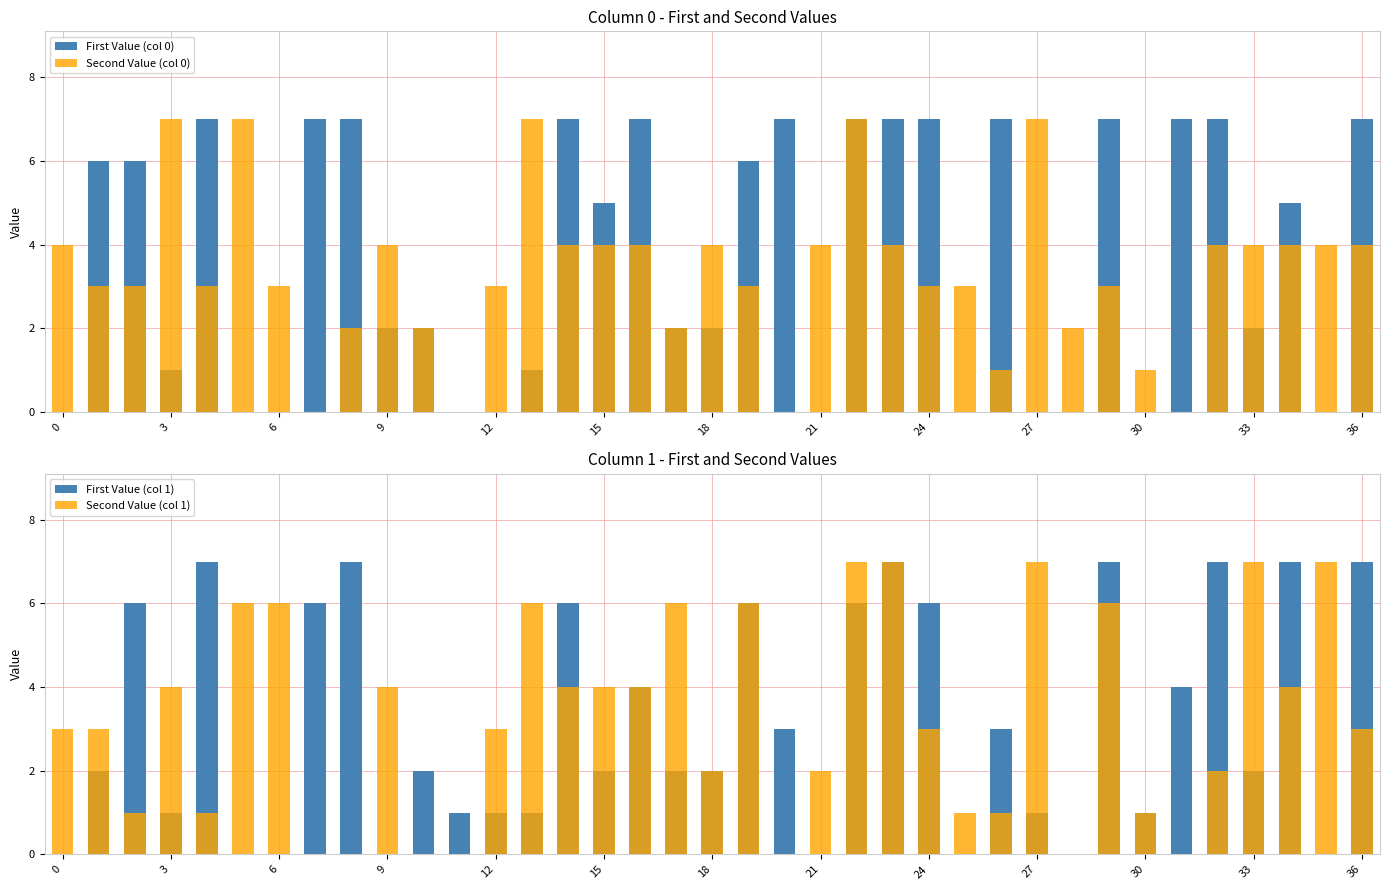

Is it true that First Value (col 0) equals 4 at 28?

False